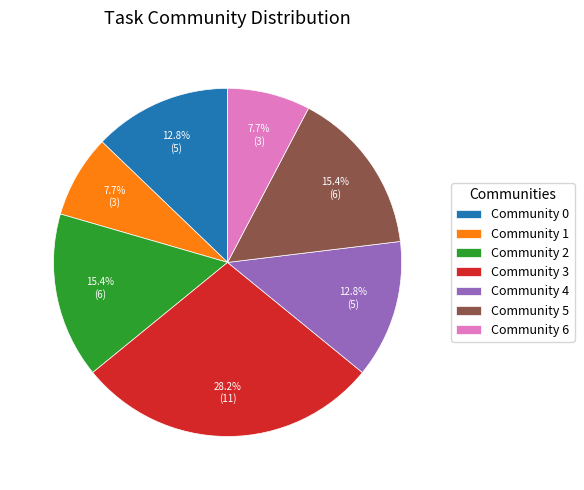

To the nearest percent, what portion does Community 0 represent?

13%